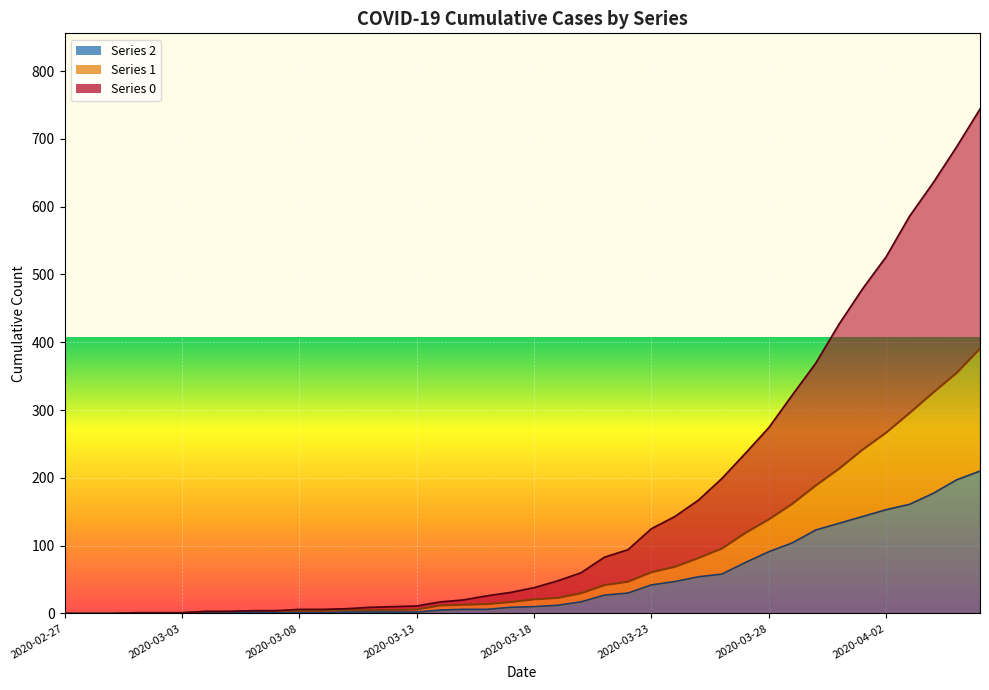

List the labels in order of 0 value, smallest first.

2020-02-27, 2020-02-28, 2020-02-29, 2020-03-01, 2020-03-02, 2020-03-03, 2020-03-04, 2020-03-05, 2020-03-06, 2020-03-07, 2020-03-08, 2020-03-09, 2020-03-10, 2020-03-11, 2020-03-12, 2020-03-13, 2020-03-14, 2020-03-15, 2020-03-16, 2020-03-17, 2020-03-18, 2020-03-19, 2020-03-20, 2020-03-21, 2020-03-22, 2020-03-23, 2020-03-24, 2020-03-25, 2020-03-26, 2020-03-27, 2020-03-28, 2020-03-29, 2020-03-30, 2020-03-31, 2020-04-01, 2020-04-02, 2020-04-03, 2020-04-04, 2020-04-05, 2020-04-06